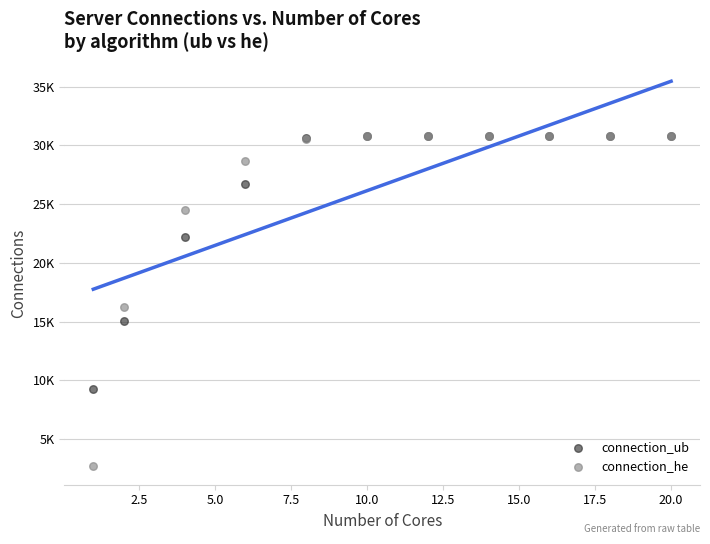

Which series has the largest Y range (max minus min)?

connection_he